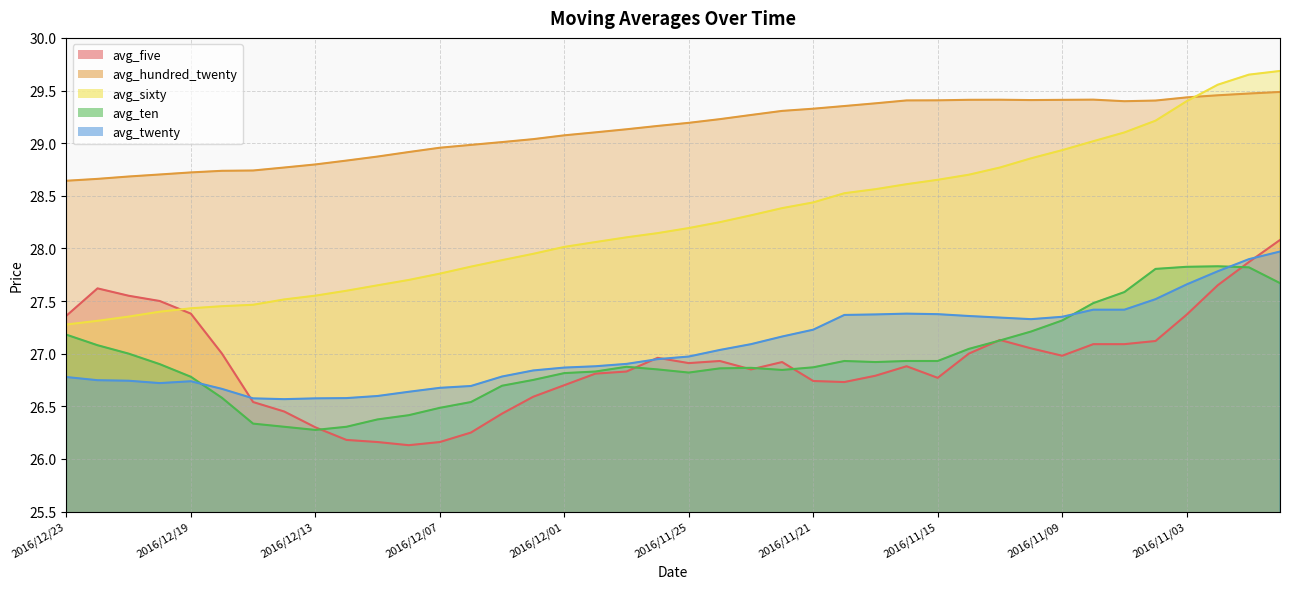

How many times do avg_ten and avg_twenty cross each other?

3